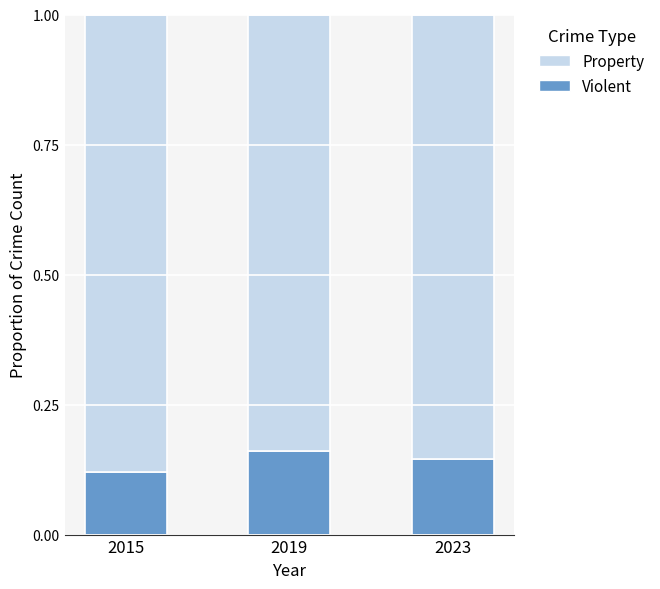

What are all the series names shown in the legend?

Property, Violent